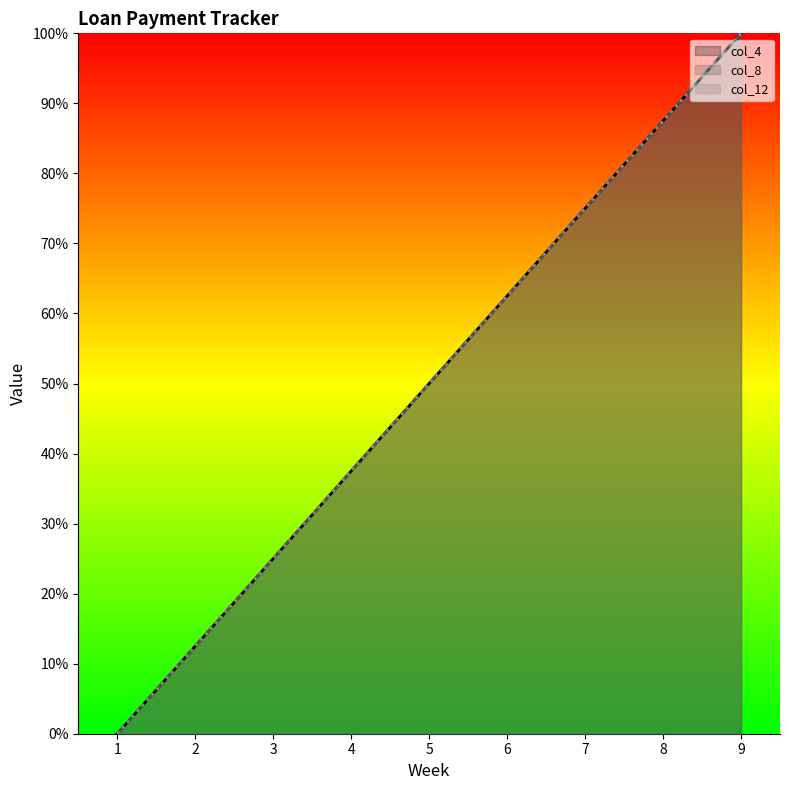

True or false: col_8 has a value of 38.2 at 6.

False